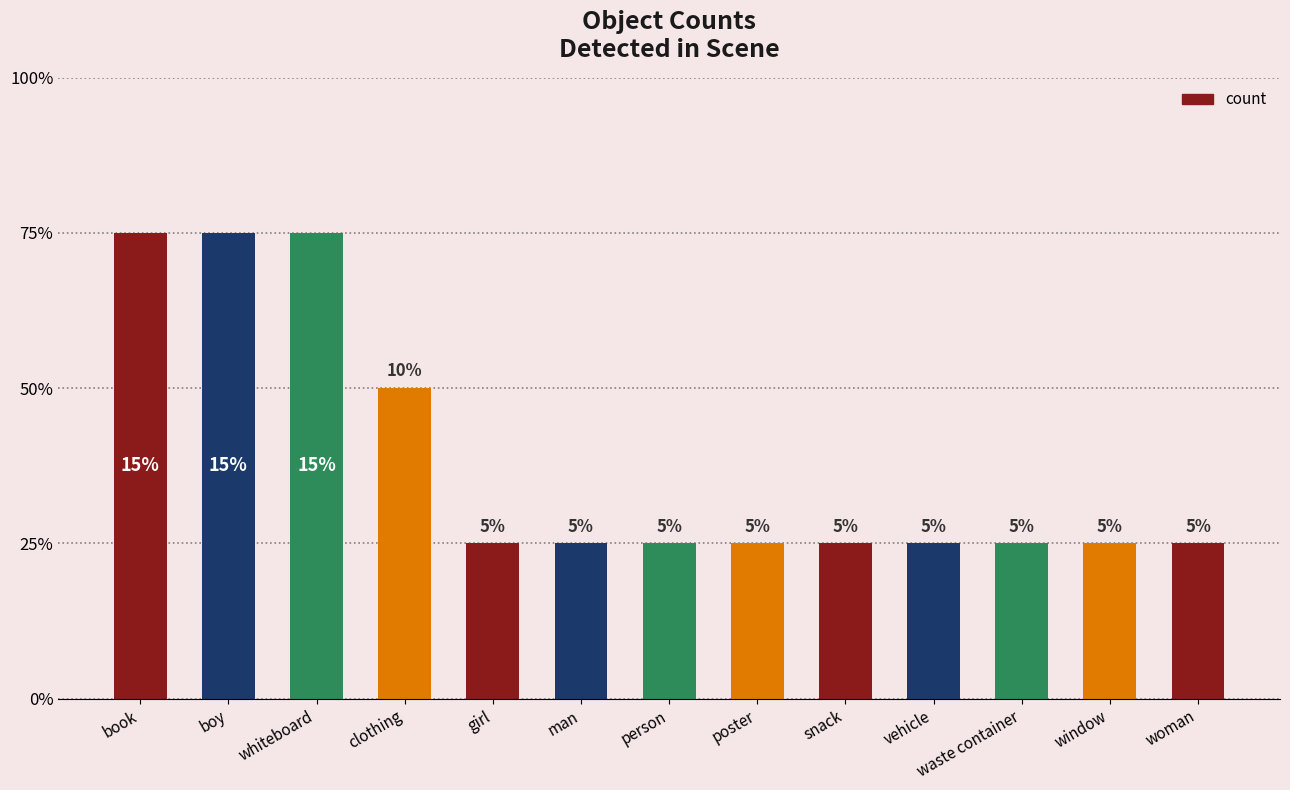

Reading left to right, transcribe all the data shown in this chart.

3	3	3	2	1	1	1	1	1	1	1	1	1